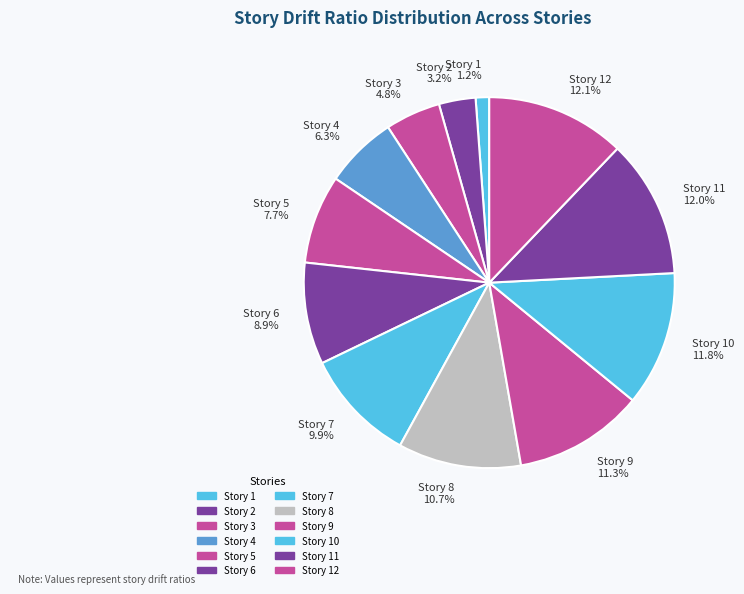

What portion of the pie excludes Story 6 8.9%?

91.1%